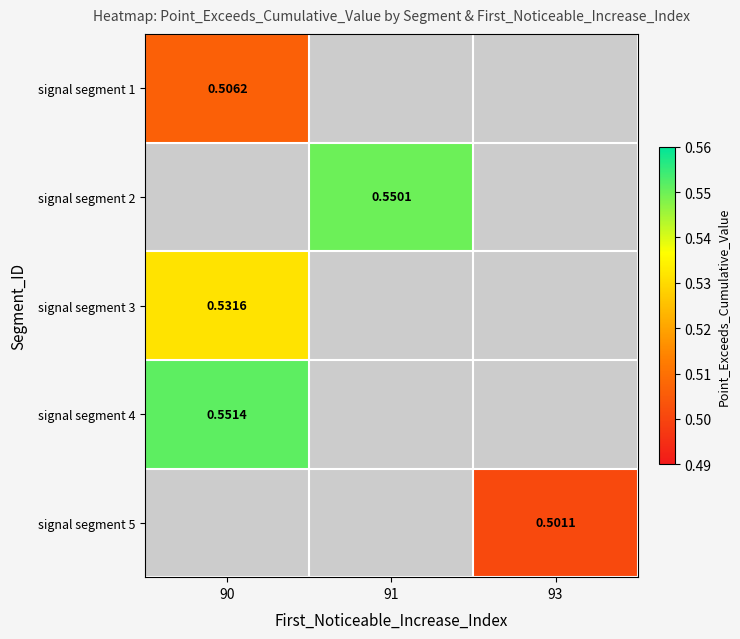

At how many categories does at least one series exceed 0?

3